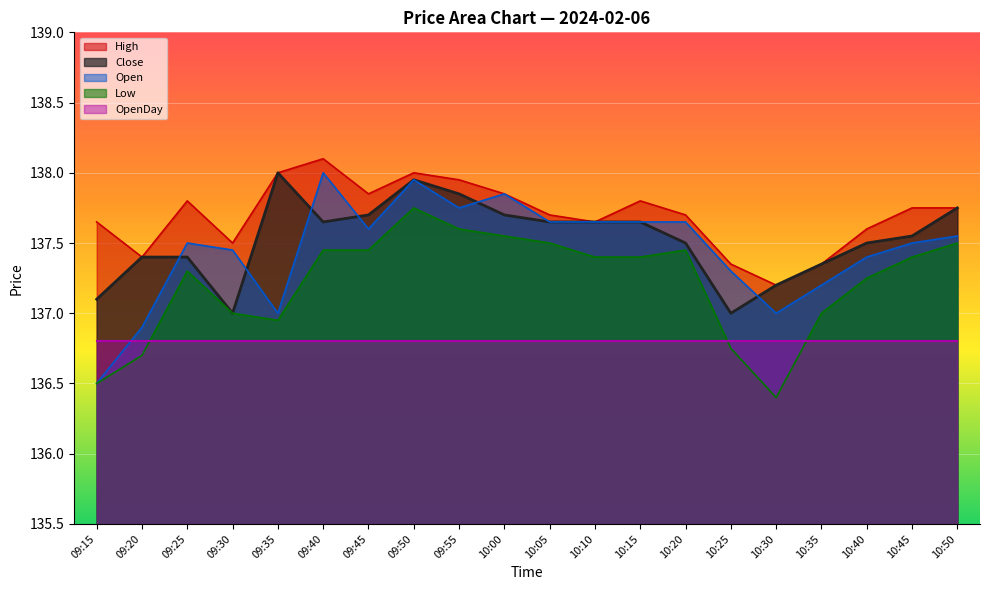

At which category does Close reach its first local valley?

09:30